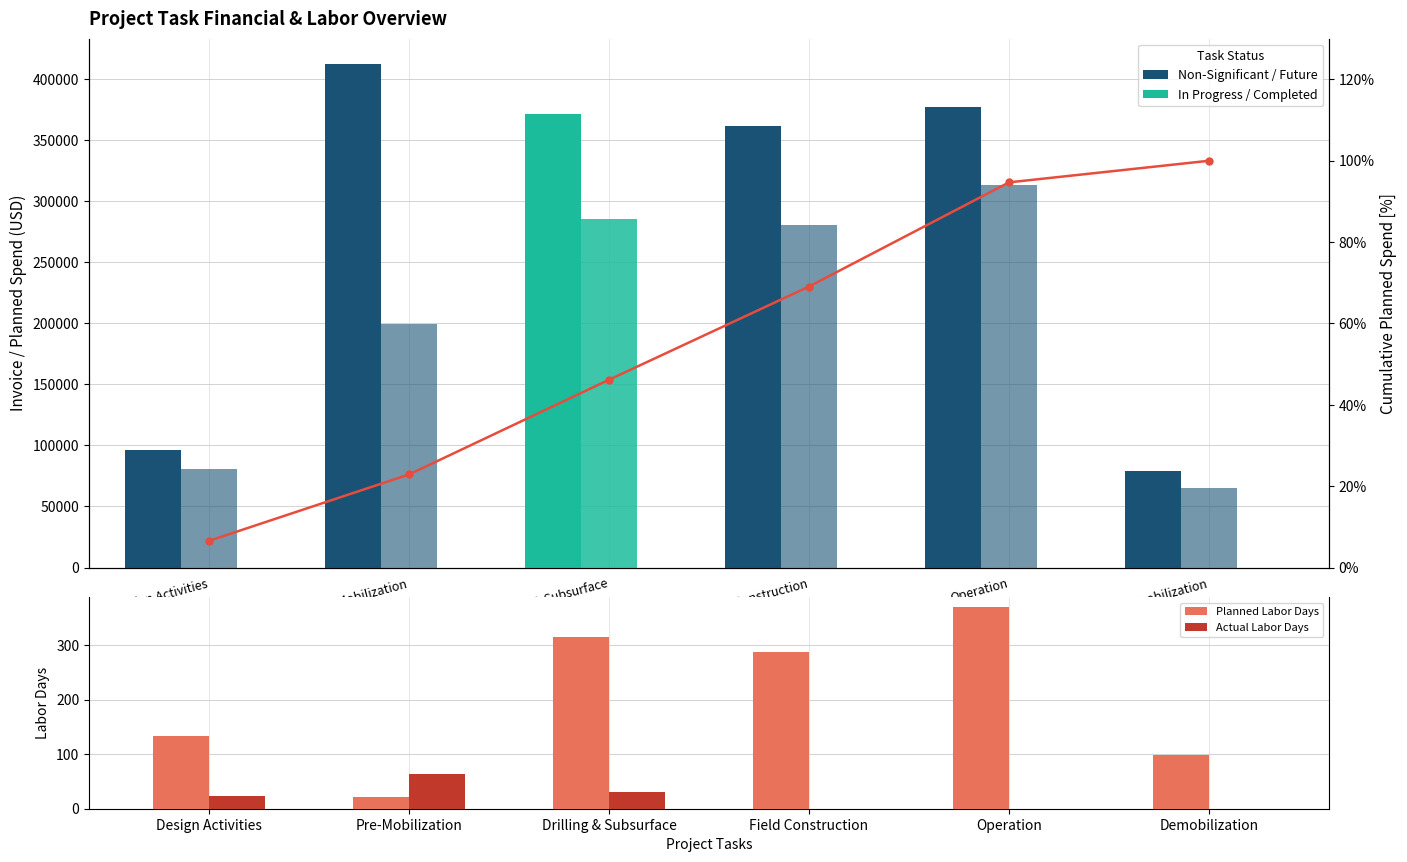

What is the label of the 6th bar from the right?

Design Activities